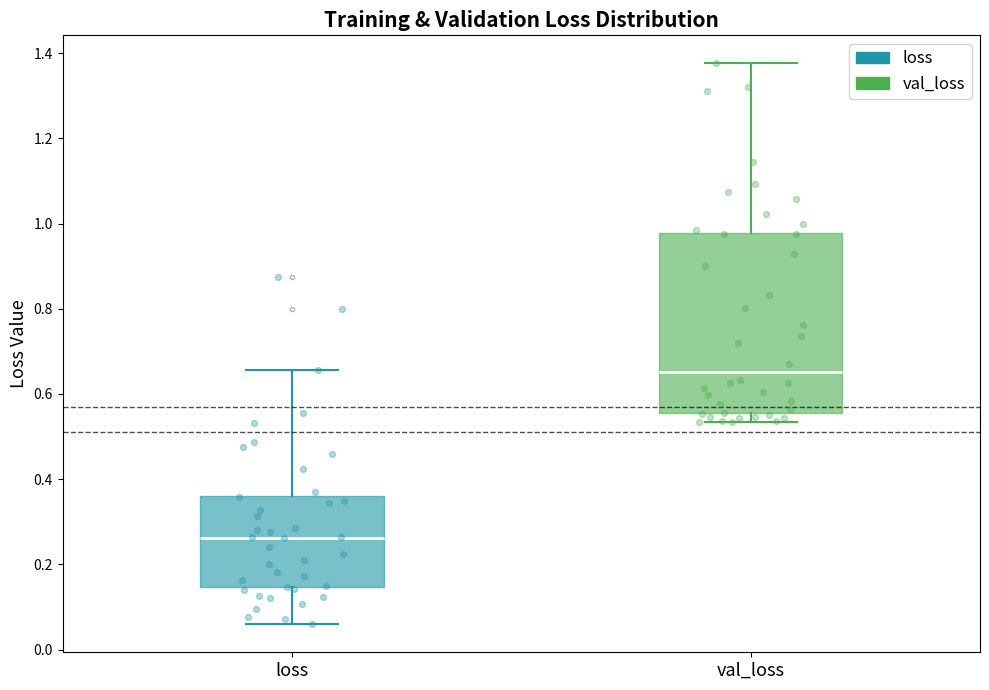

Reading left to right, transcribe this box plot: for each box, give where its median line is, the range the box spans, and where its two whiskers end, as read against the y-axis. The values are not printed on the chart, so give them approximately, as read against the axis.

loss: median 0.26, box 0.14 to 0.36, whiskers 0.06 to 0.66
val_loss: median 0.66, box 0.56 to 0.98, whiskers 0.54 to 1.38